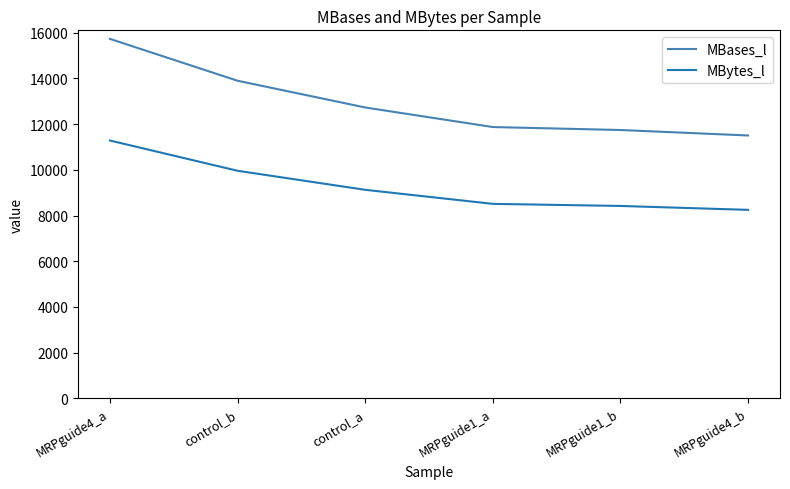

Which series changed the most between control_a and MRPguide1_b?

MBases_l